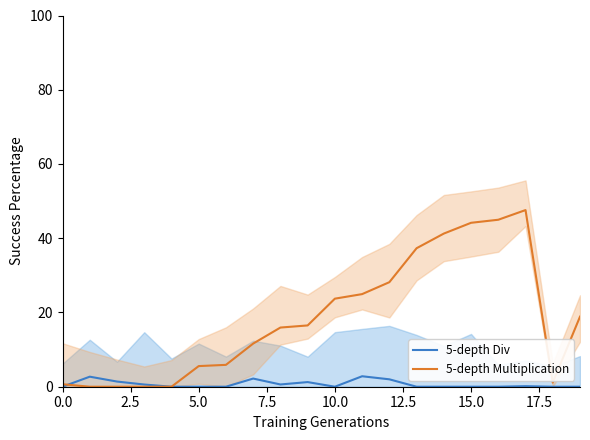

How many lines are shown in the chart?

2